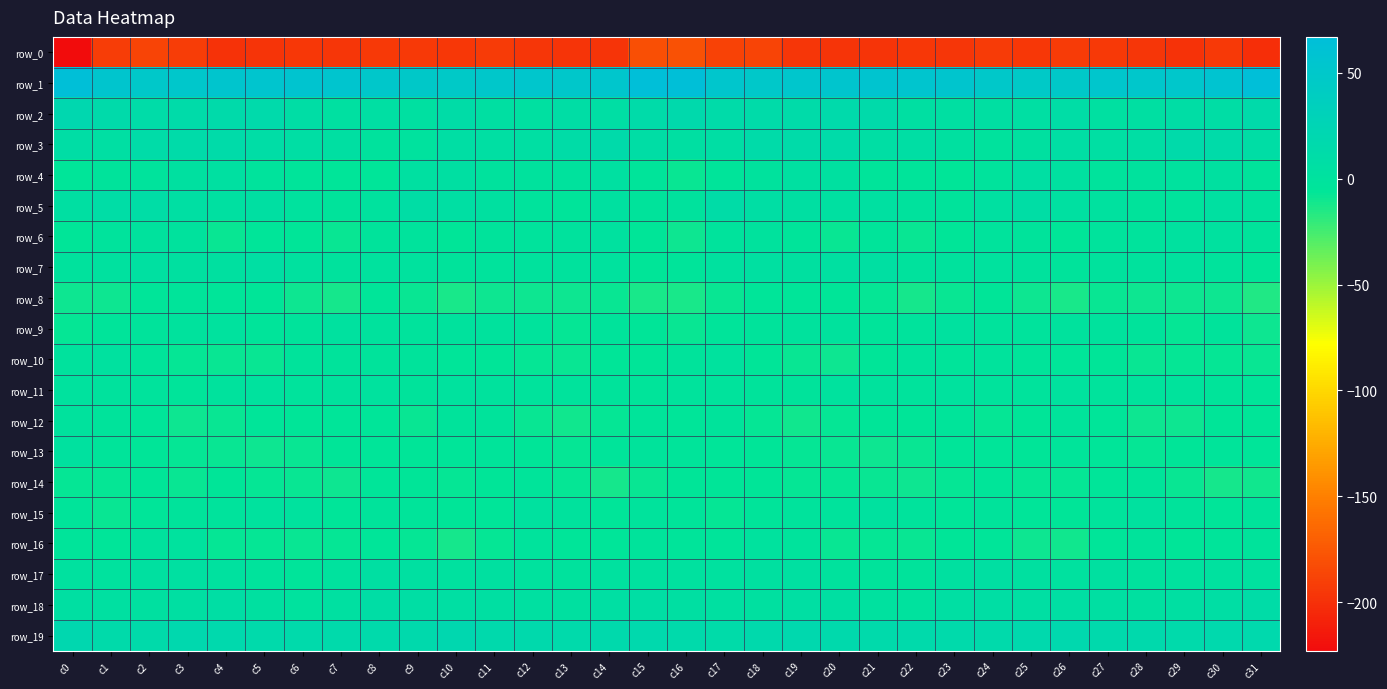

What value does the row_6 series have at c26?

-5.6